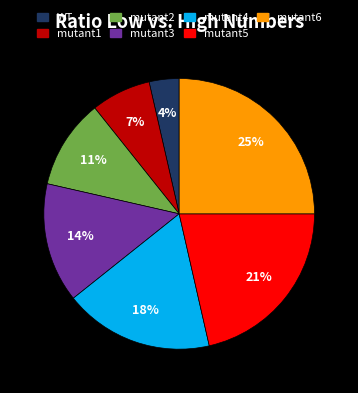

Does mutant2 account for over 50% of the chart?

No